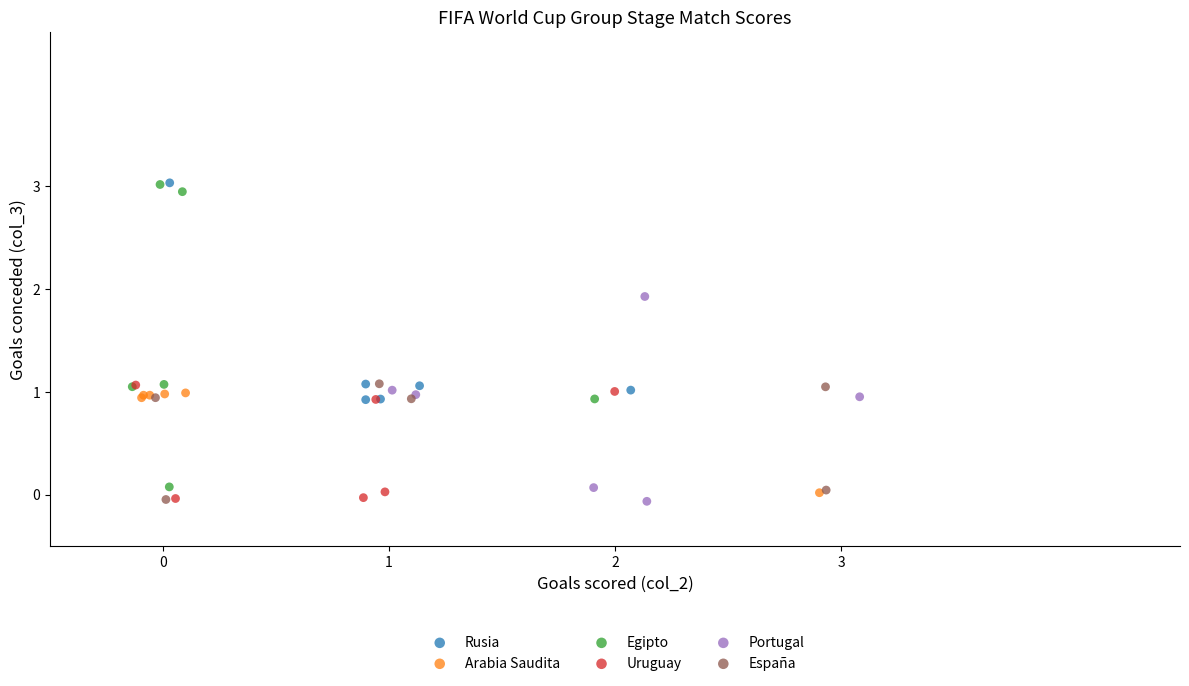

Which series has the largest Y range (max minus min)?

Egipto